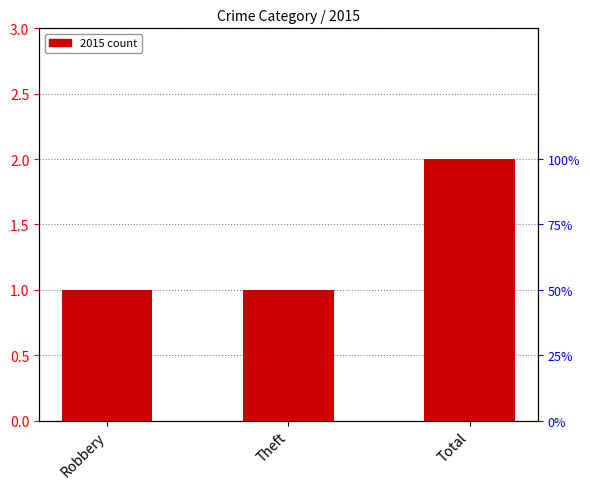

The value at Total is 3. True or false?

False